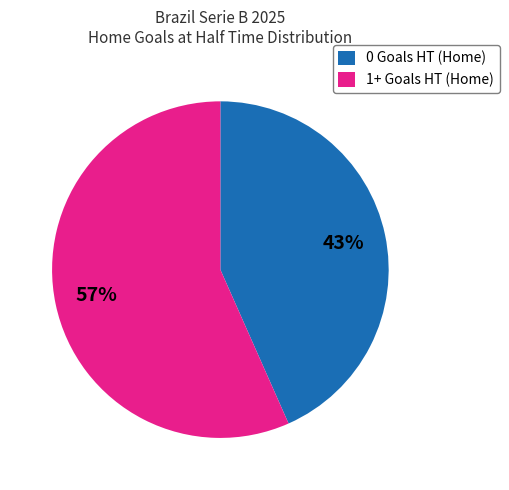

Does 1+ Goals HT (Home) account for over 50% of the chart?

Yes